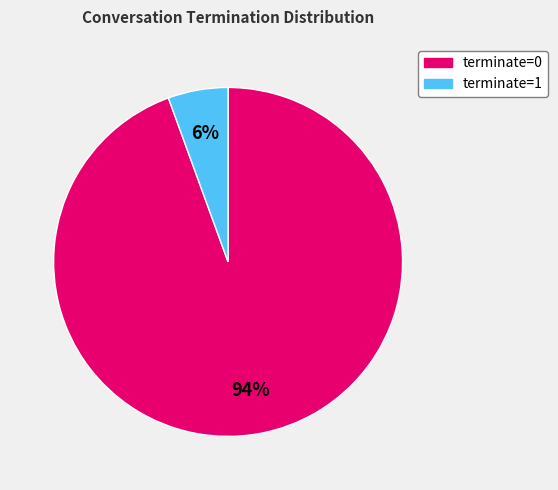

Which category has the smallest portion of the pie?

terminate=1